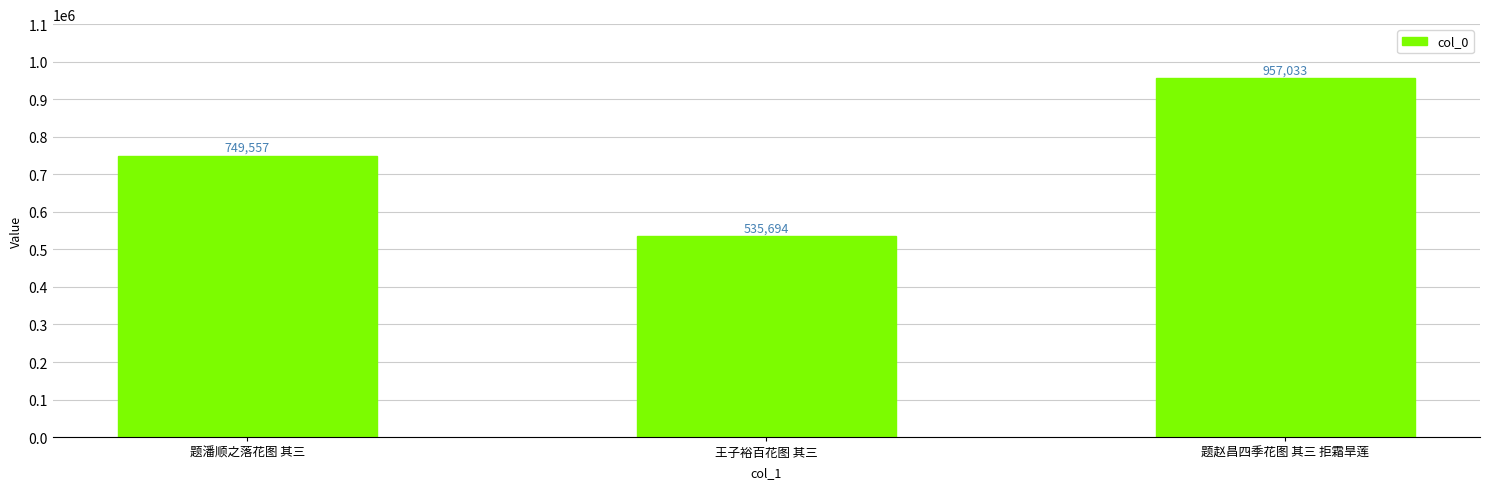

What is the label of the 1st bar from the left?

题潘顺之落花图 其三